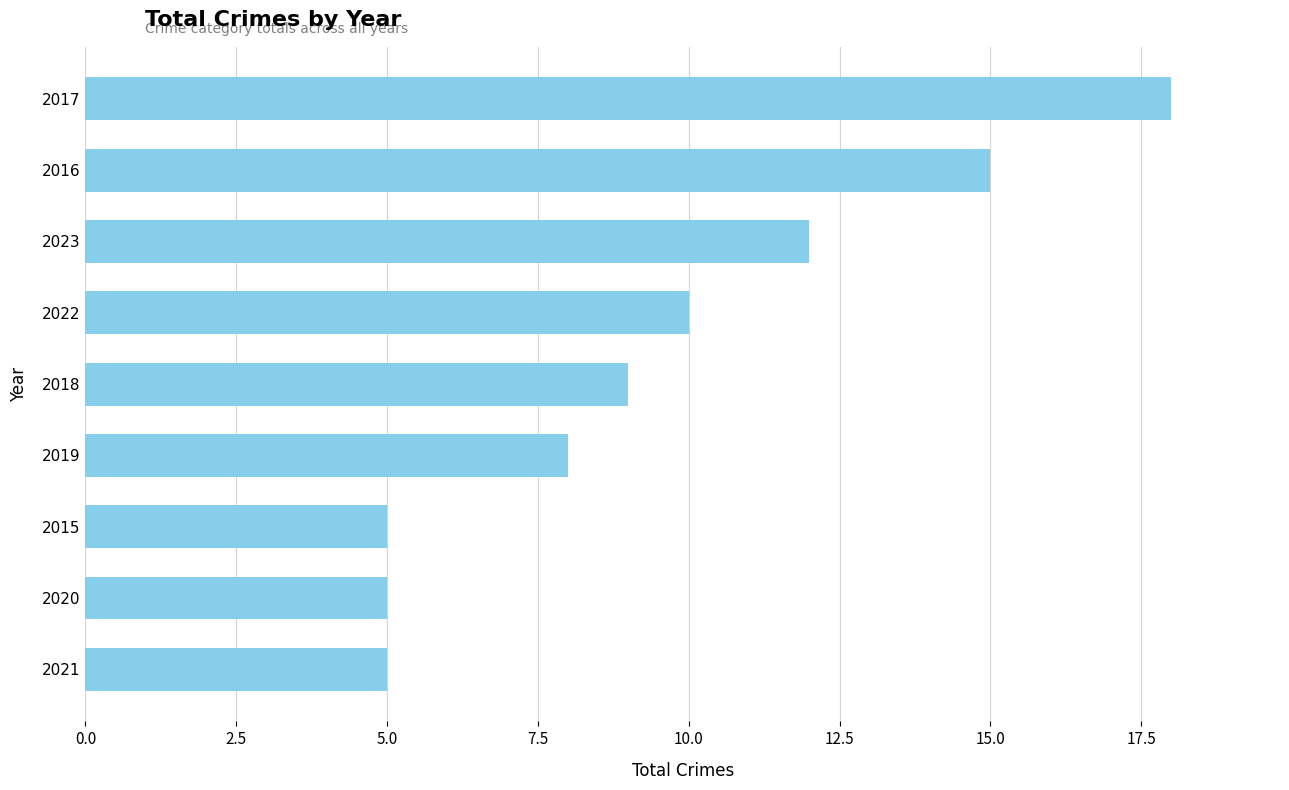

What position from the bottom is 2017?

9